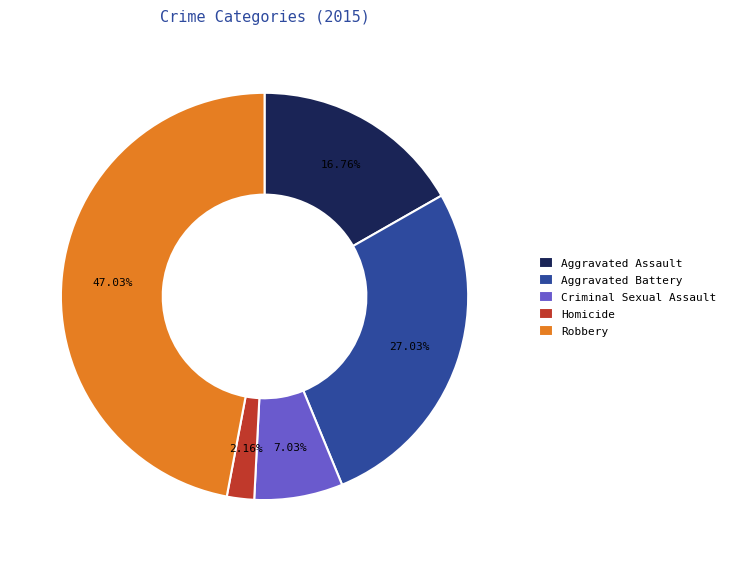

To the nearest percent, what is the difference between the Homicide and Aggravated Assault slice percentages?

15%